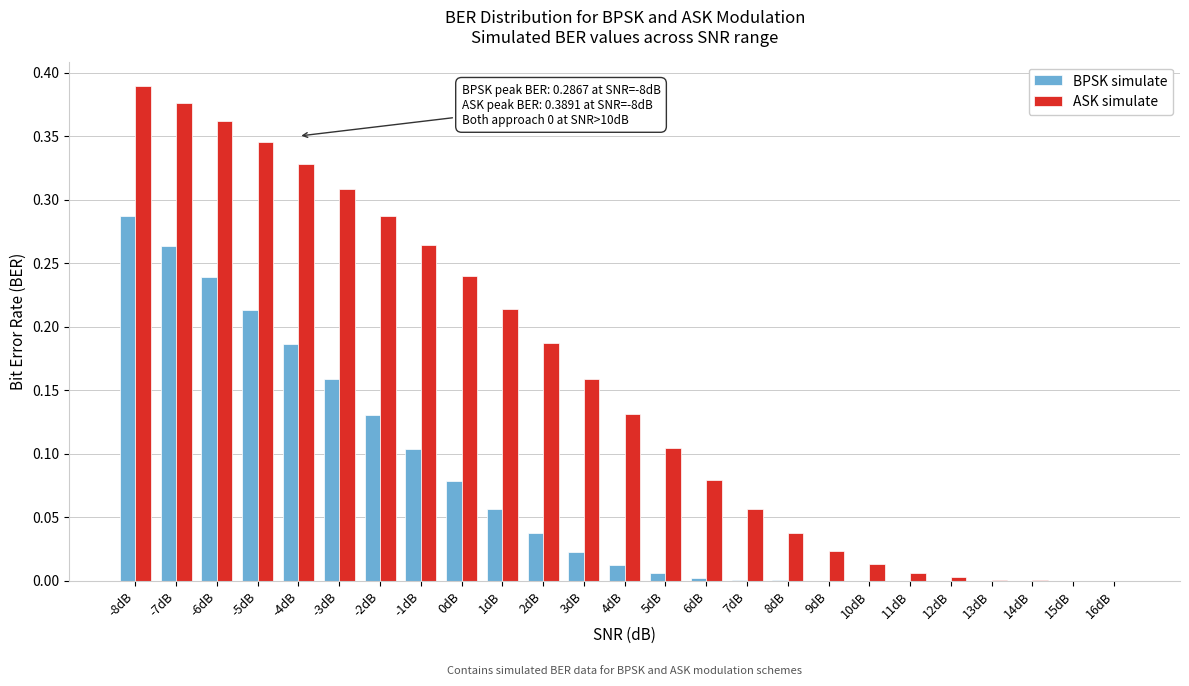

The value of BPSK simulate at 9dB is 0.0. True or false?

True